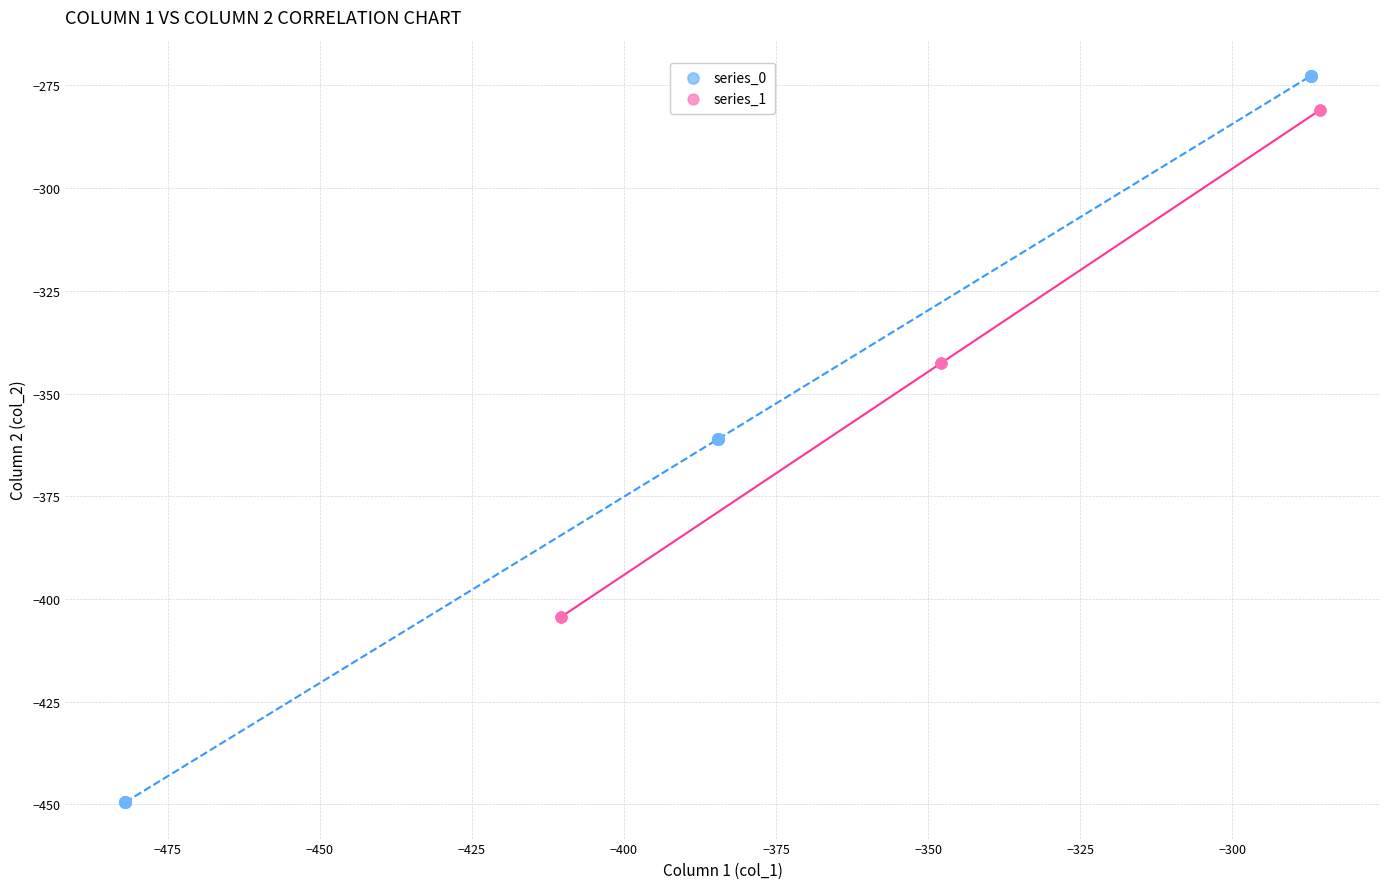

Which series contains the lowest Y value?

series_0